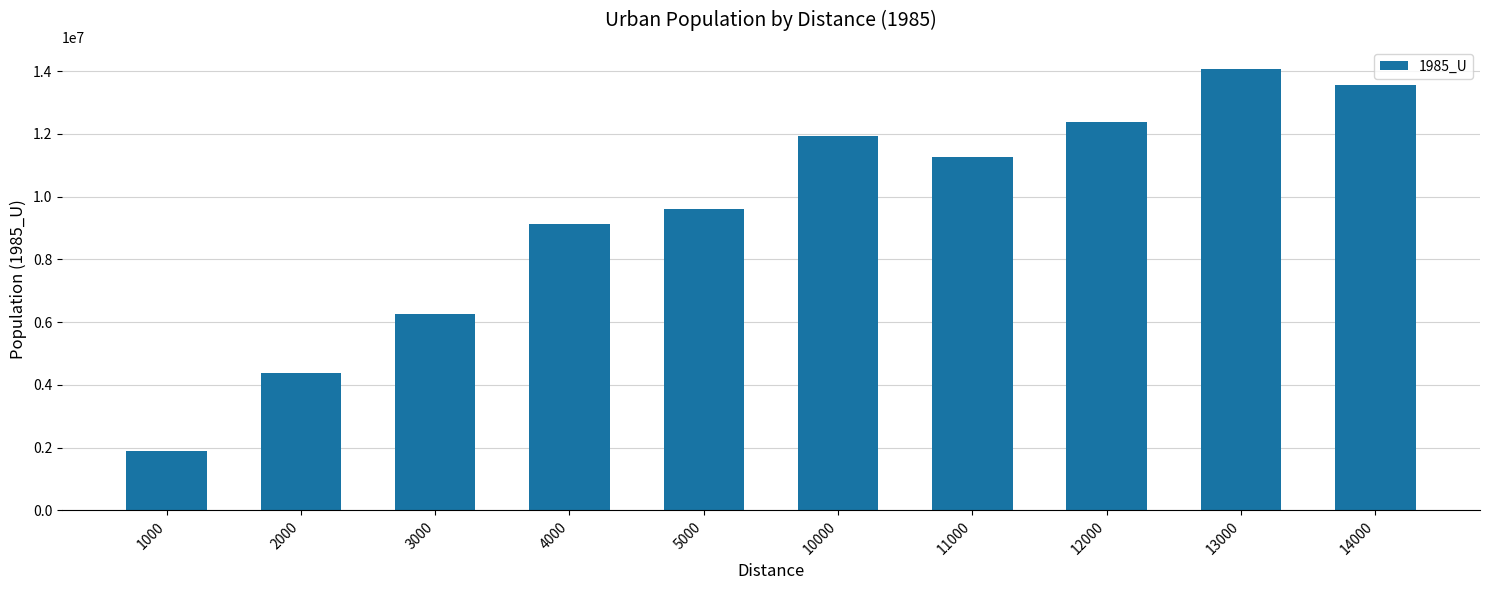

What is the value of the 7th bar from the left?

11266538